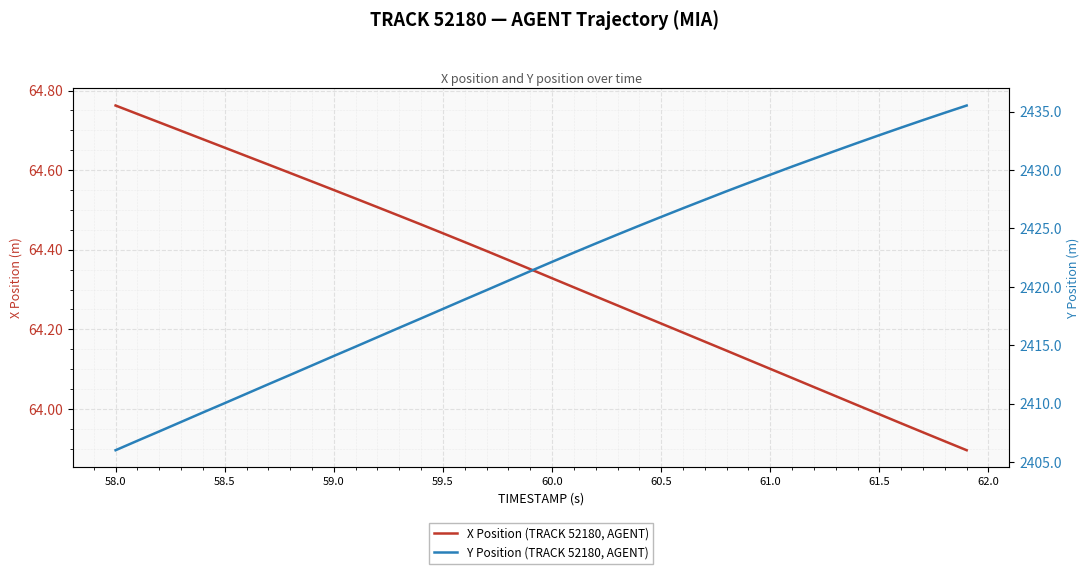

What is the difference between the maximum and minimum values in the X Position (TRACK 52180, AGENT) series?

0.9